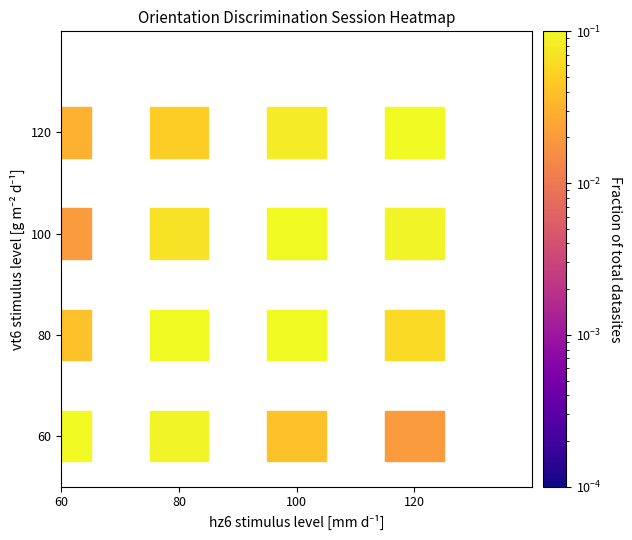

The value of vt6_060 at 60 is 108. True or false?

False